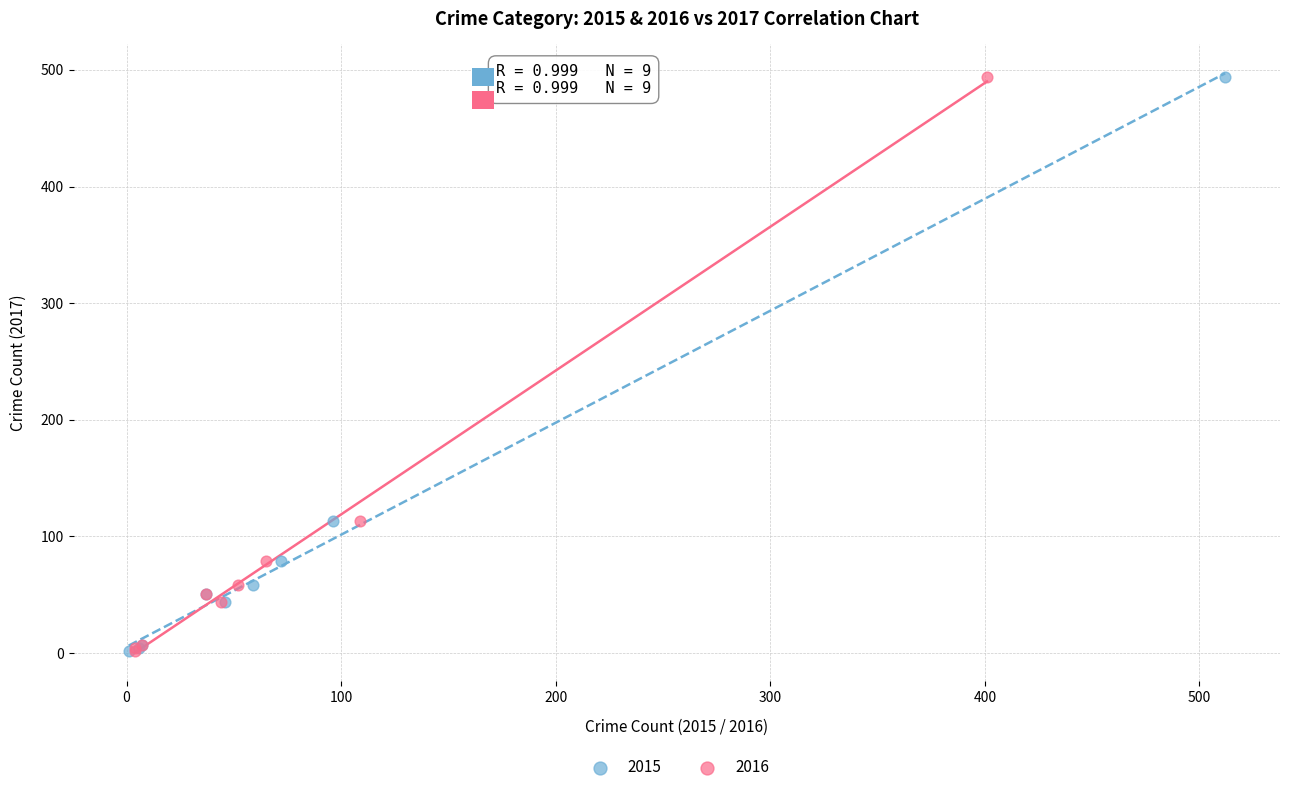

What are all the series names shown in the legend?

2015, 2016